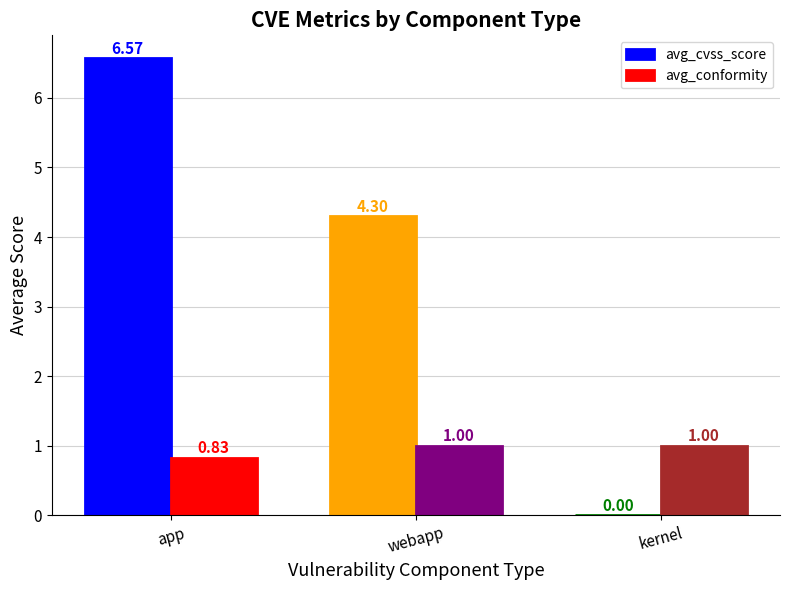

At which label does avg_cvss_score reach its peak?

app